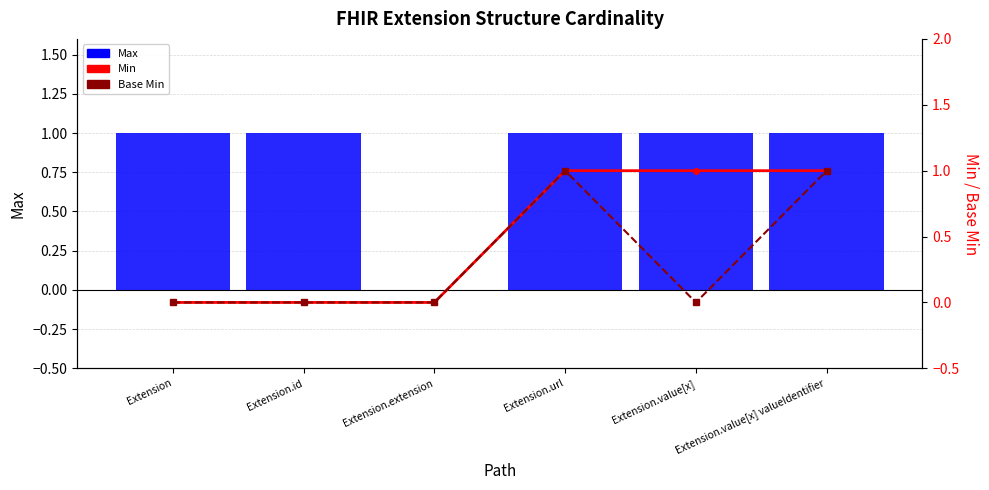

Reading left to right, what are all the values shown in this chart?

Max: Extension=1	Extension.id=1	Extension.extension=0	Extension.url=1	Extension.value[x]=1	Extension.value[x] valueIdentifier=1
Min: Extension=0	Extension.id=0	Extension.extension=0	Extension.url=1	Extension.value[x]=1	Extension.value[x] valueIdentifier=1
Base Min: Extension=0	Extension.id=0	Extension.extension=0	Extension.url=1	Extension.value[x]=0	Extension.value[x] valueIdentifier=1